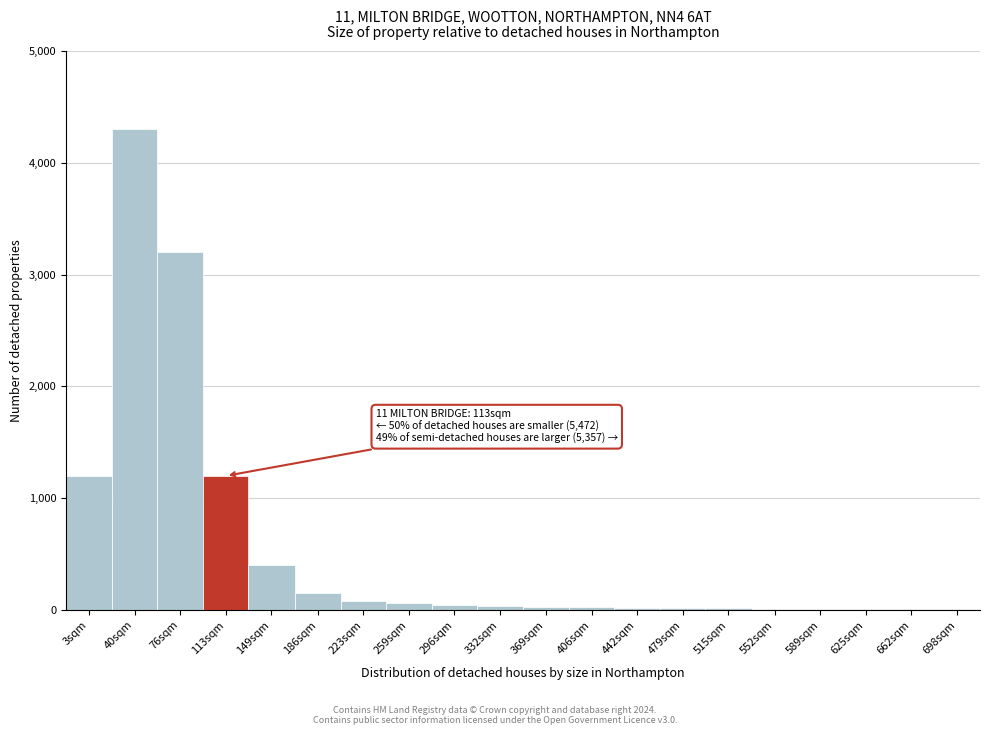

The chart shows a value of 30 at 369sqm. True or false?

True